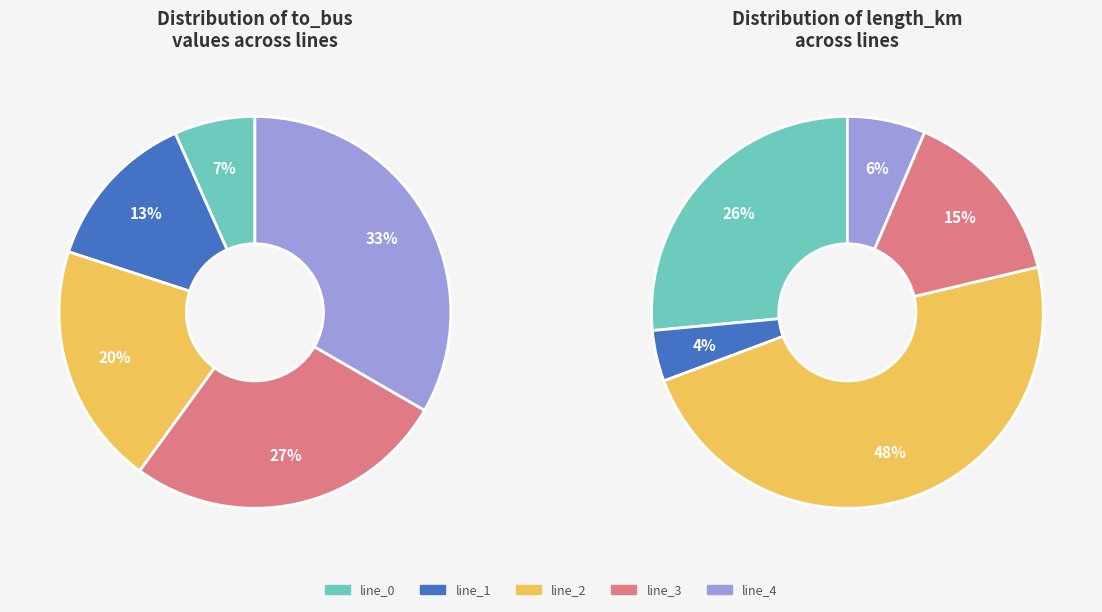

What percentage is the LV_2407-18_1_2_line_2 slice, to the nearest percent?

20%